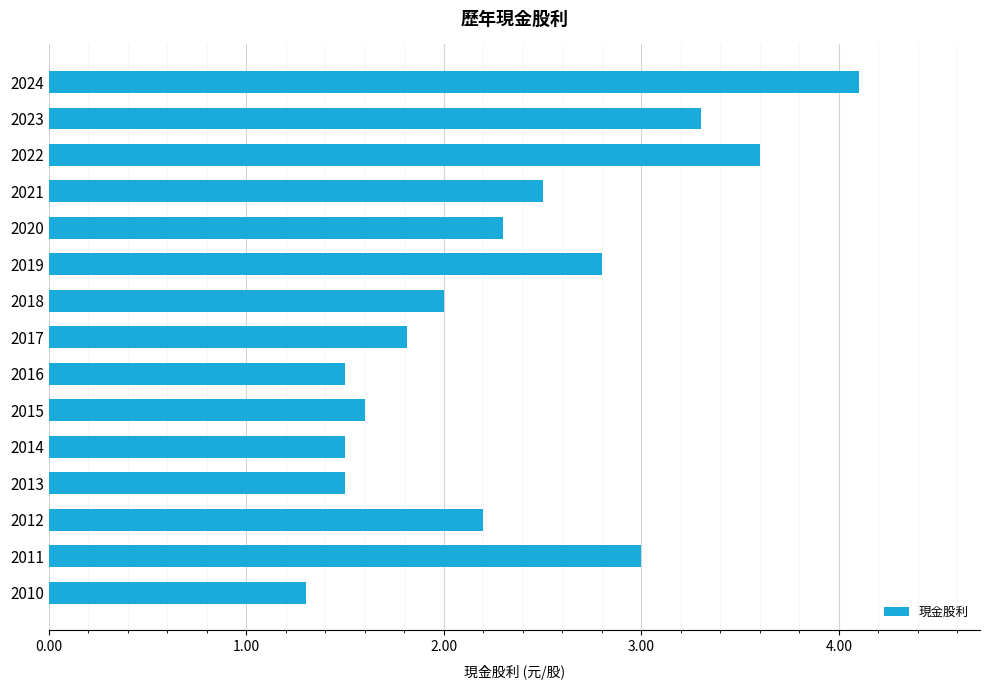

Read the value at 2022.

3.6